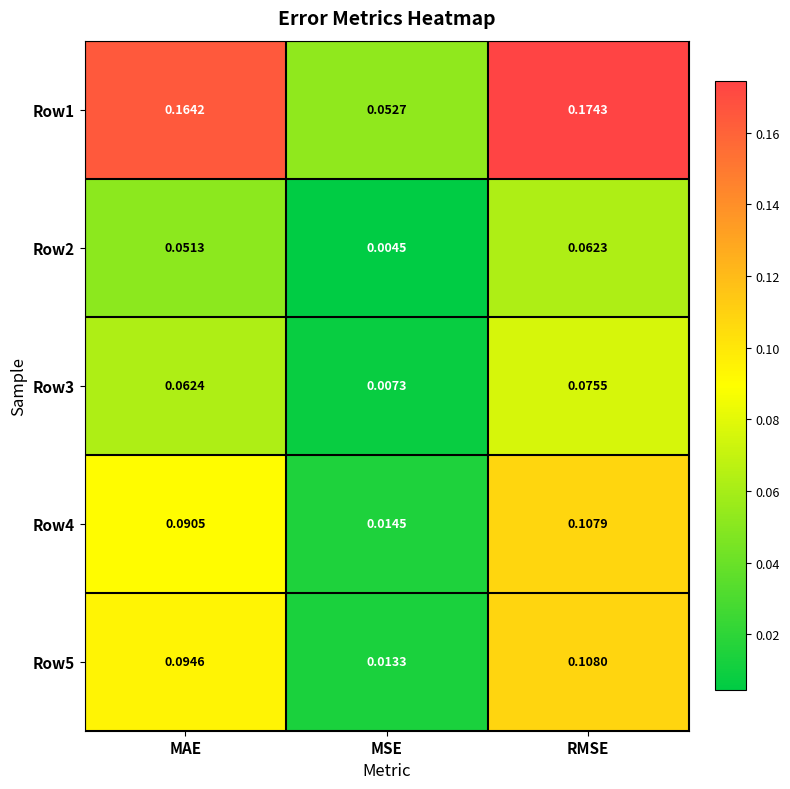

Is the value of Row5 at MAE greater than the value of Row4 at MSE?

Yes